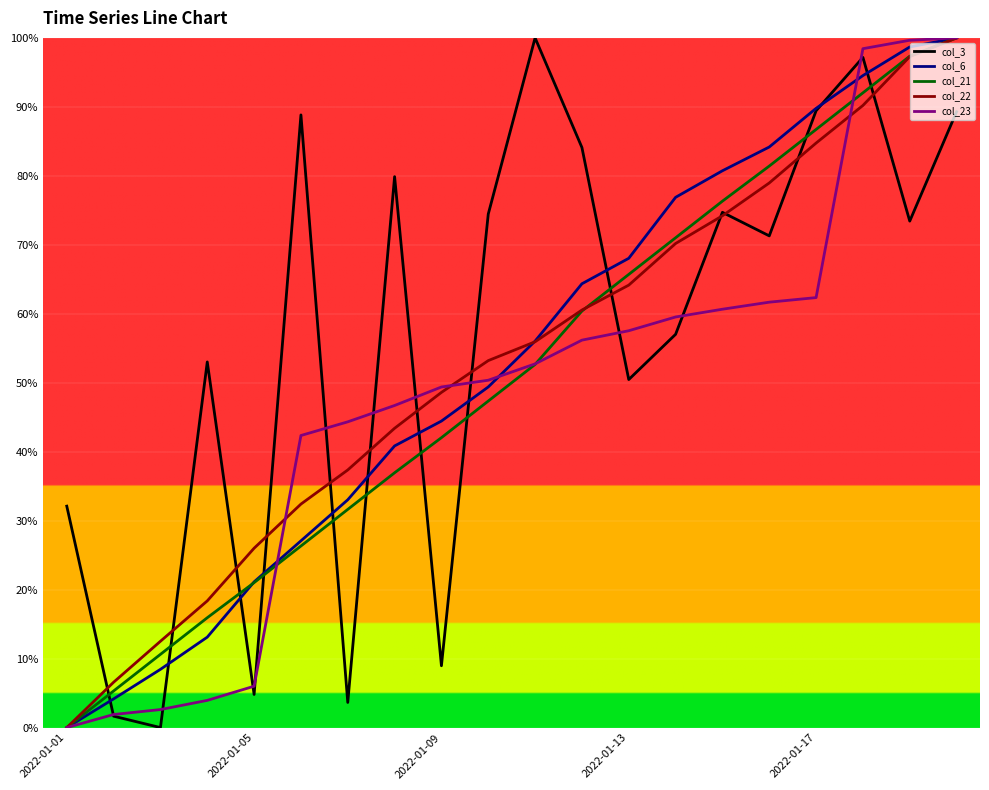

How many intersections are there between col_3 and col_22?

13